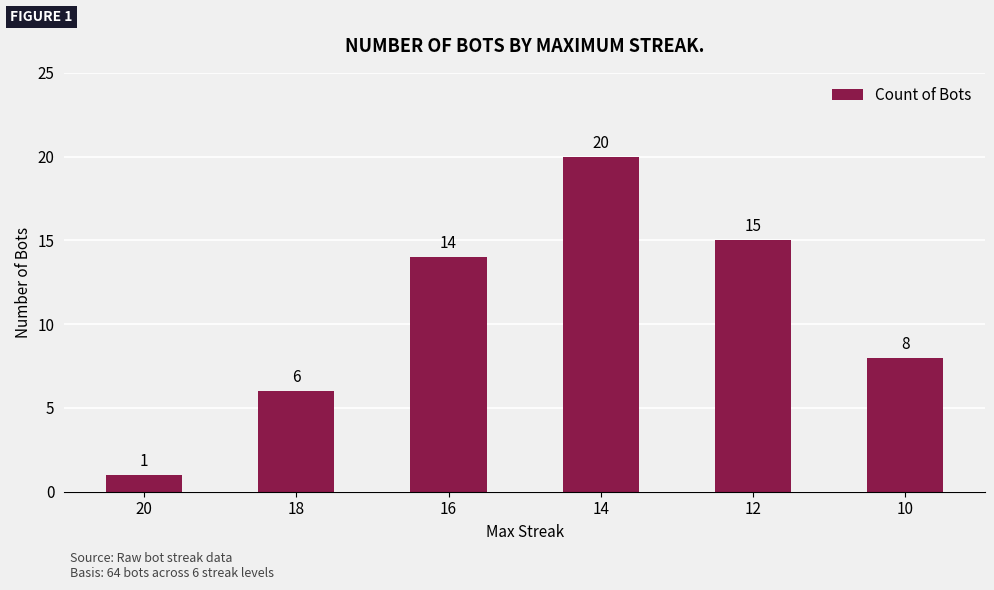

Reading left to right, extract all data points from this chart.

20=1	18=6	16=14	14=20	12=15	10=8